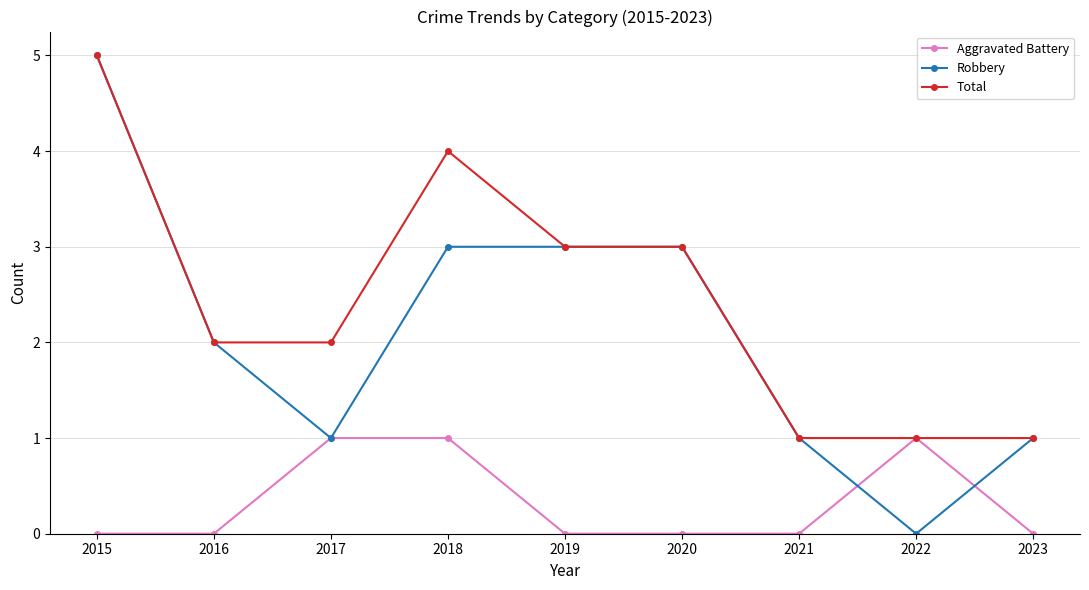

Which category has the highest value across all series?

2015